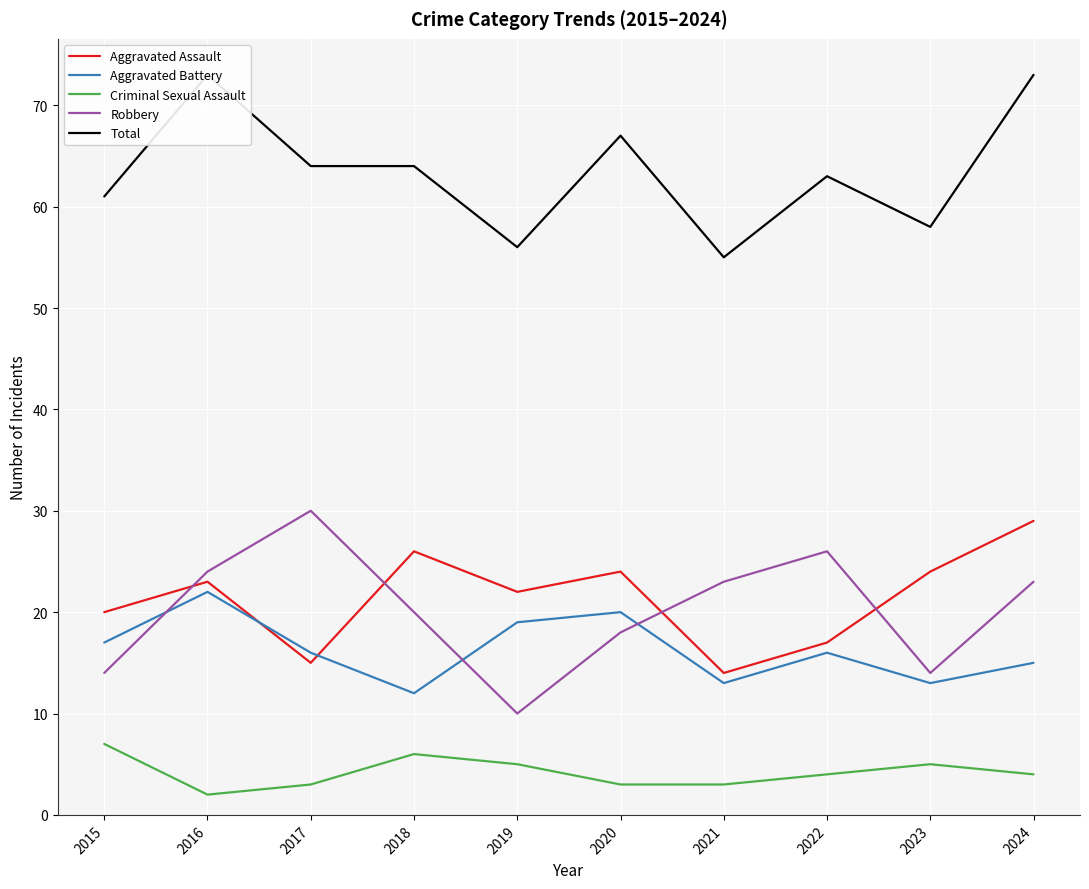

The value of Aggravated Assault at 2015 is 31. True or false?

False